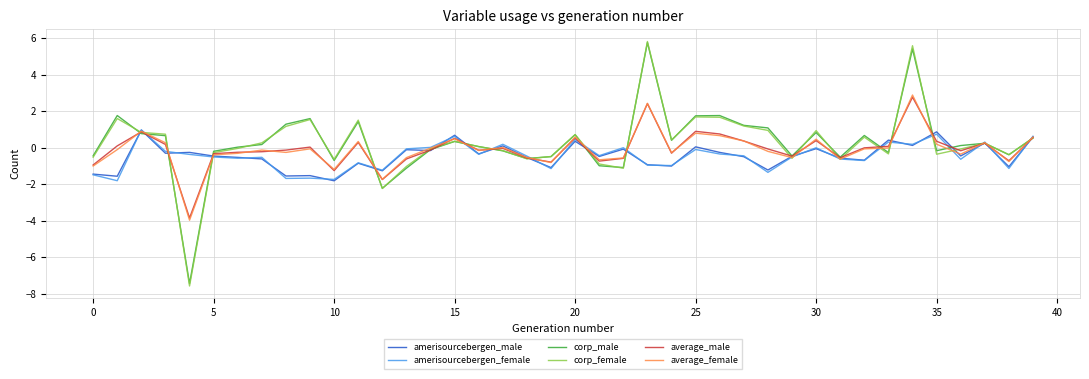

What is the difference between the second highest and second lowest values in the corp_male series?

7.6